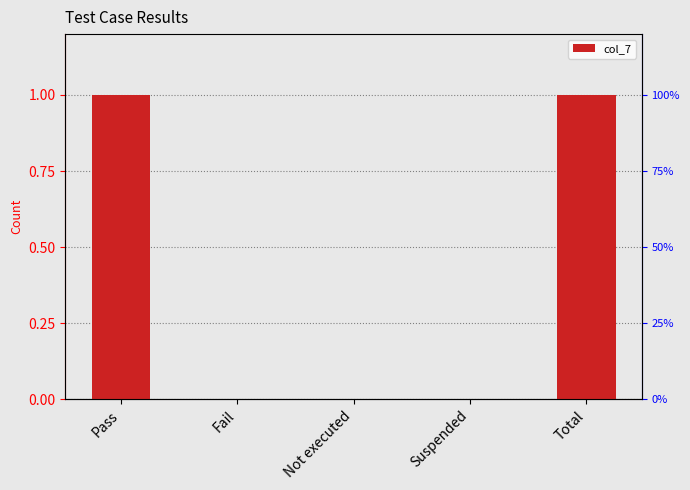

Is it true that the value at Not executed is 0?

True